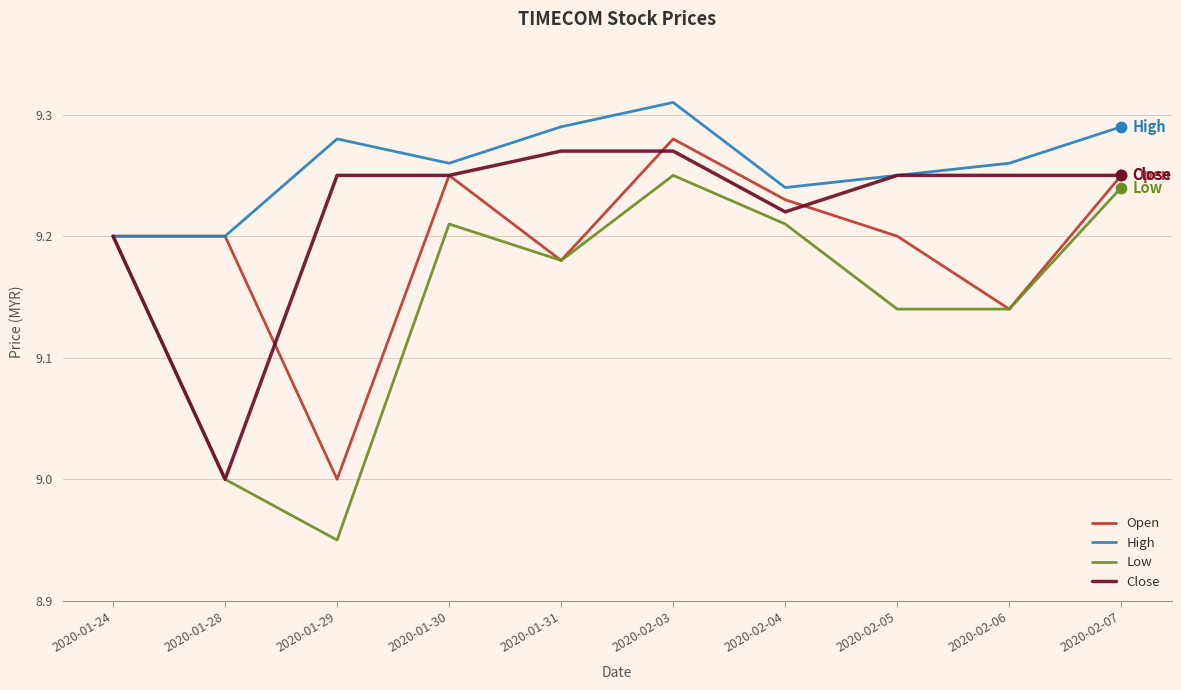

What are all the series names shown in the legend?

Open, High, Low, Close